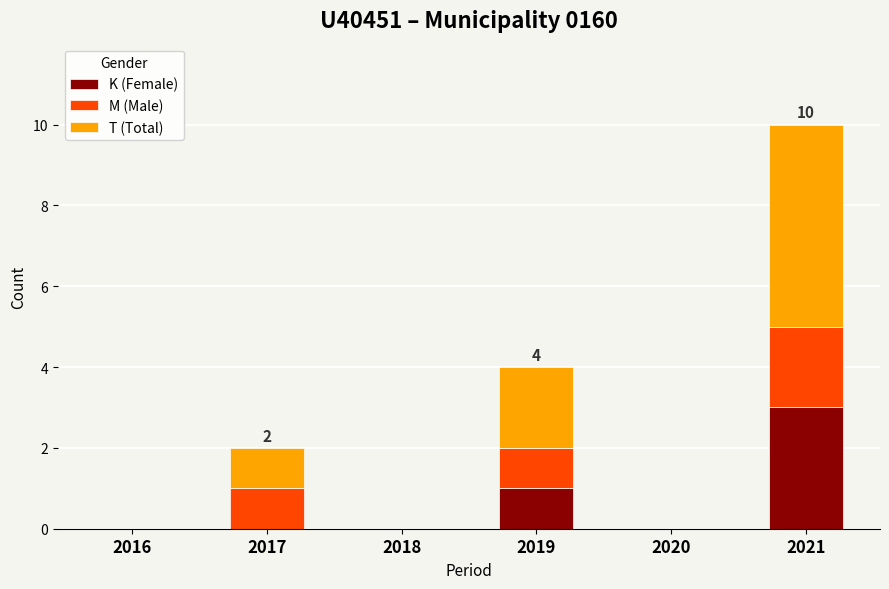

At which category is the sum across all series the highest?

2021